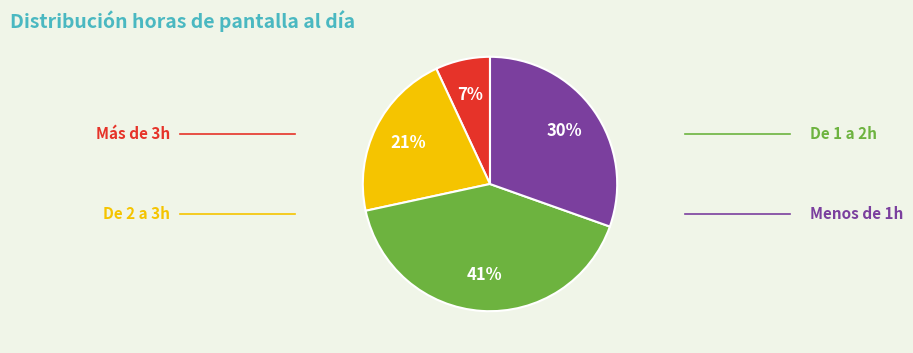

To the nearest percent, what is the difference between the largest and smallest slice percentages?

34%